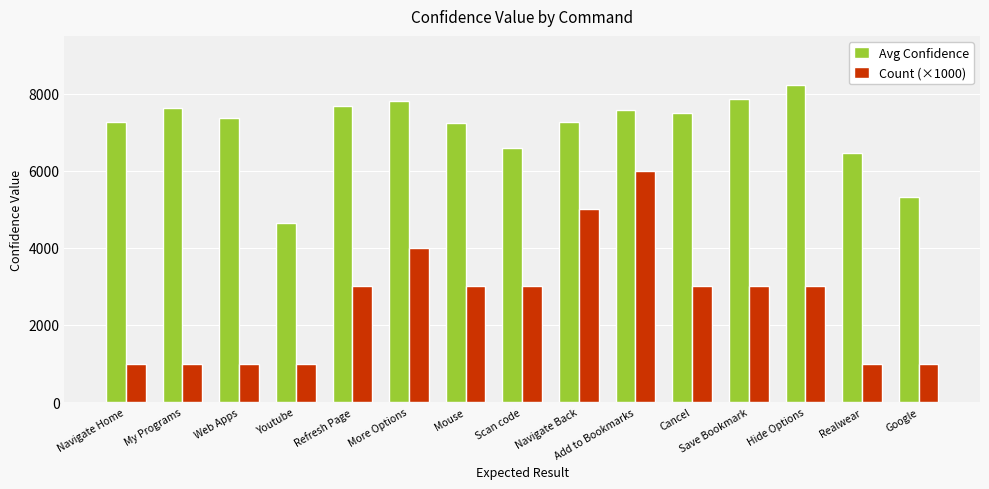

Which series has the largest range (max minus min)?

Count (×1000)